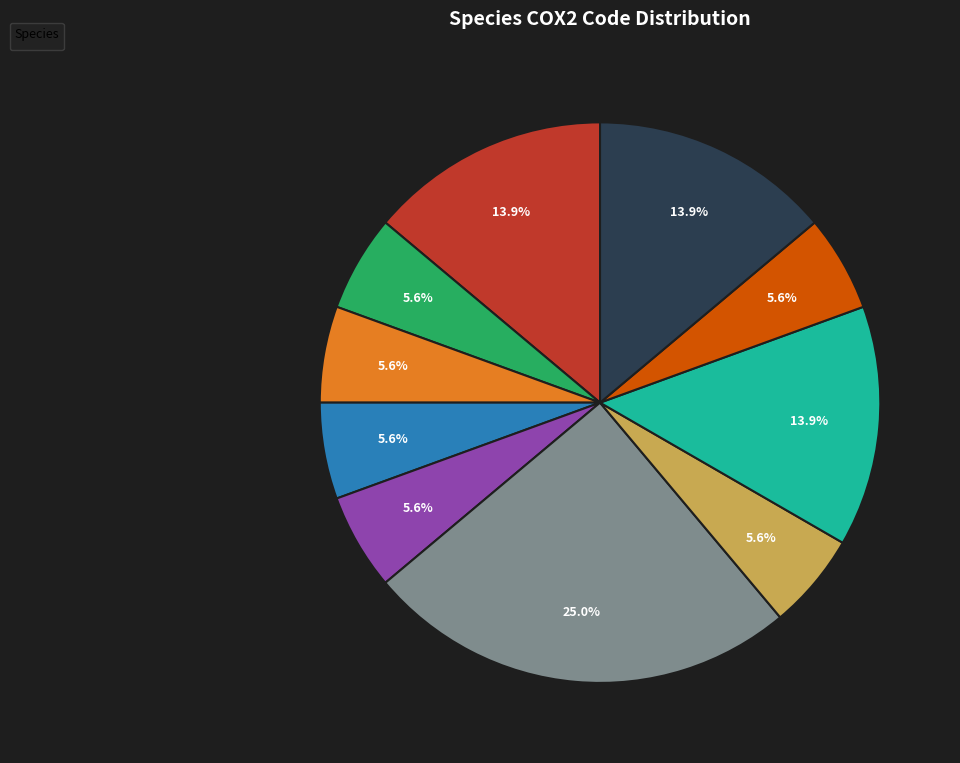

Is there a majority slice in this chart?

No